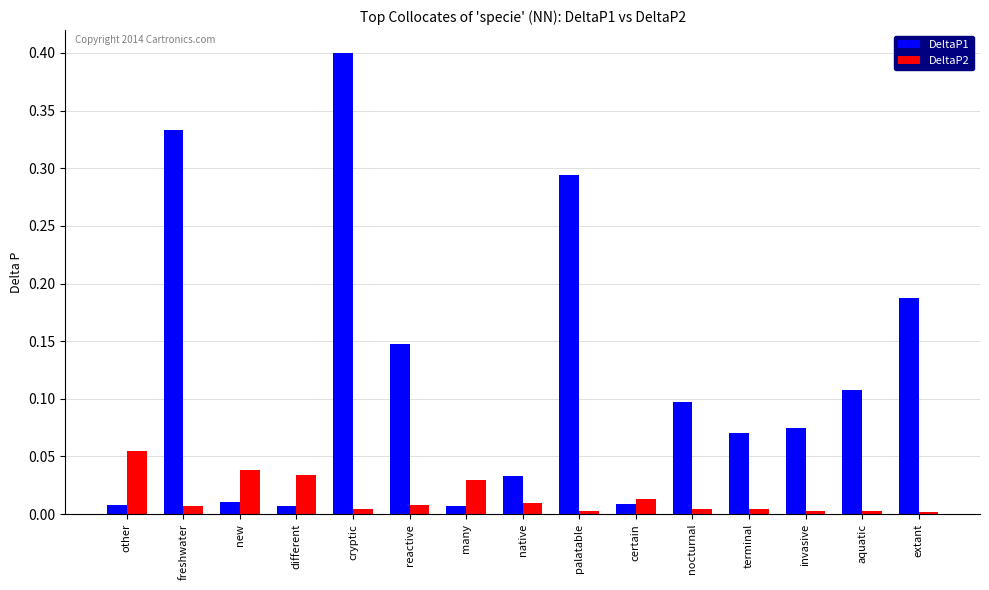

What position from the right is other?

15